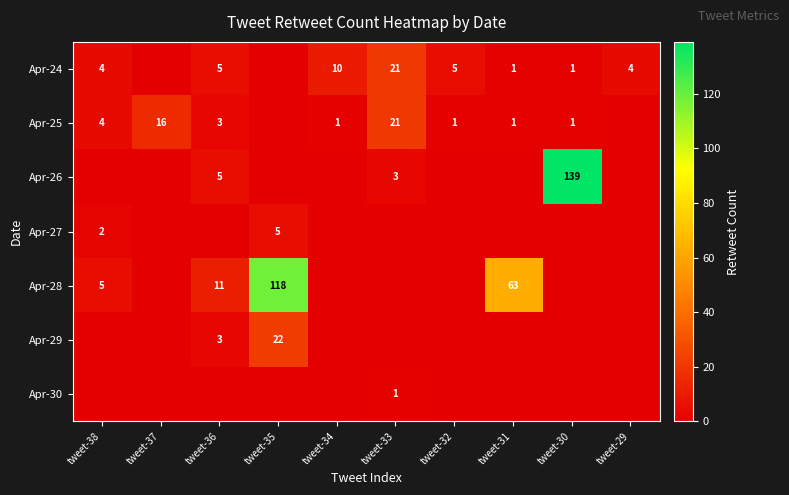

The value of Apr-28 at tweet-36 is 7. True or false?

False